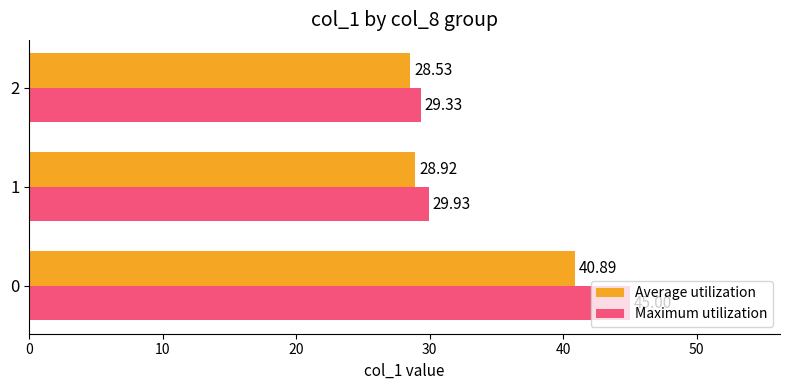

What is the spread (max minus min) of values at 1?

1.0